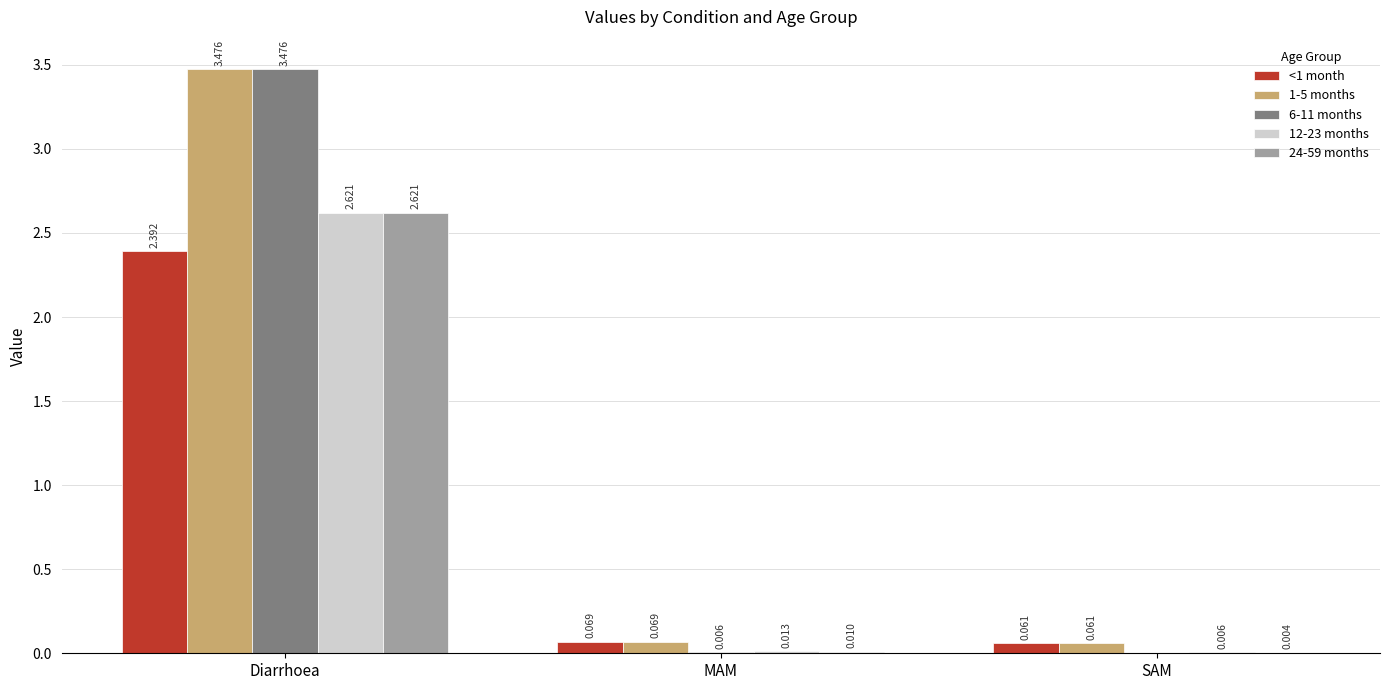

At which category is the sum across all series the highest?

Diarrhoea